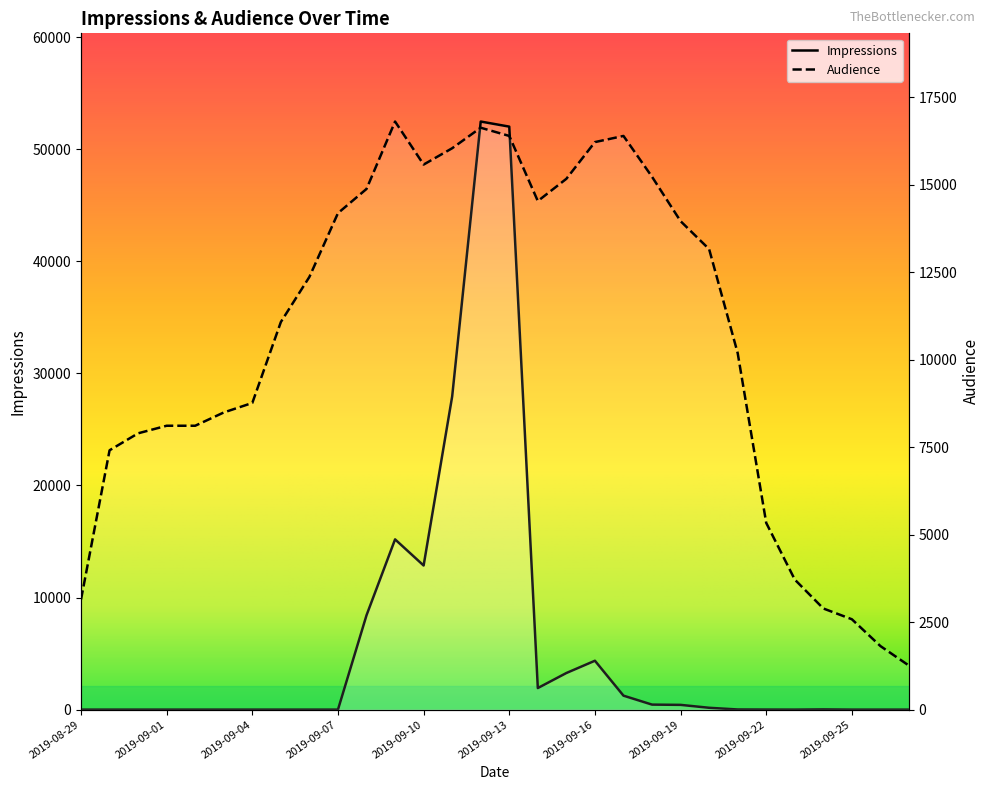

How many intersections are there between Audience and Impressions?

2